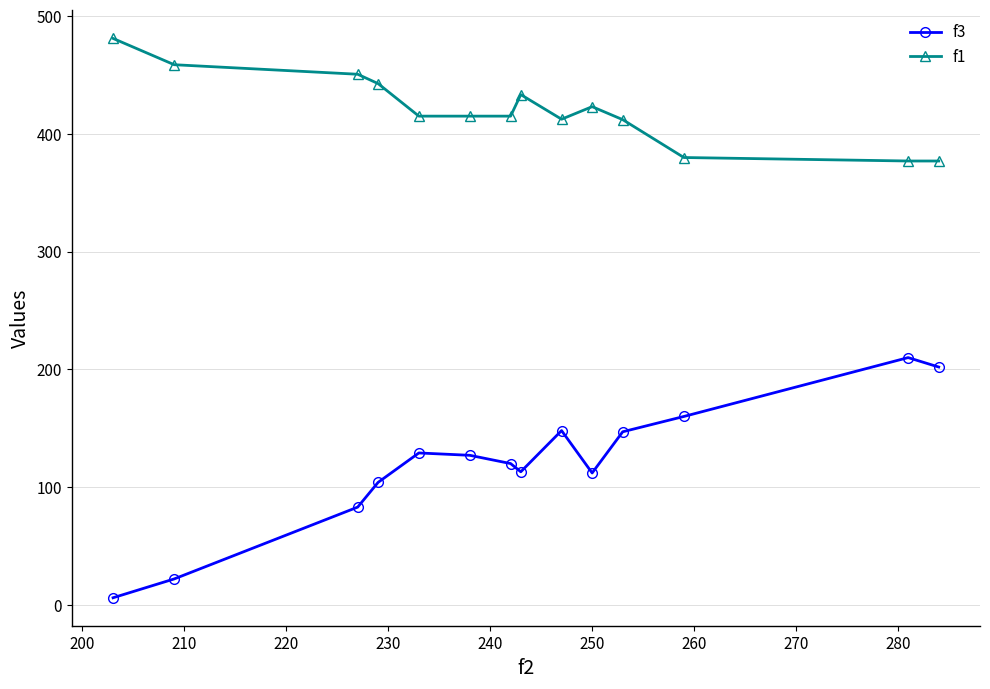

Rank the series by their average value, from lowest to highest.

f3, f1